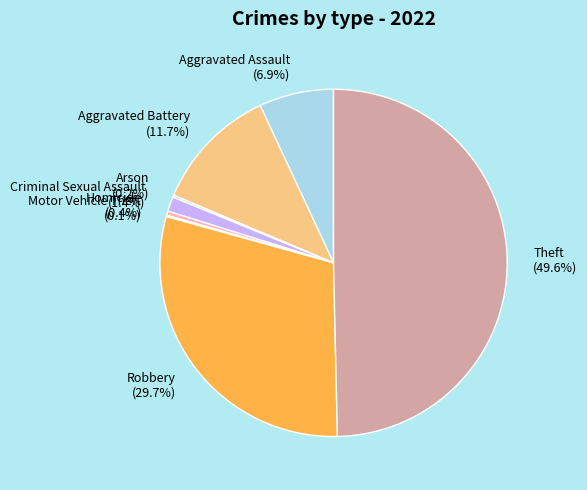

Approximately how many times larger is the value at Homicide (0.4%) compared to Criminal Sexual Assault (1.4%)?

0.3